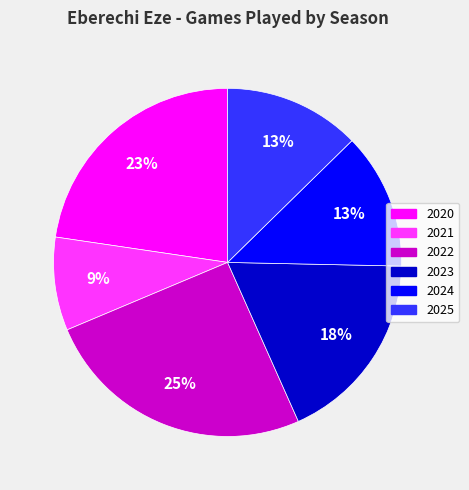

How many segments does this pie chart have?

6